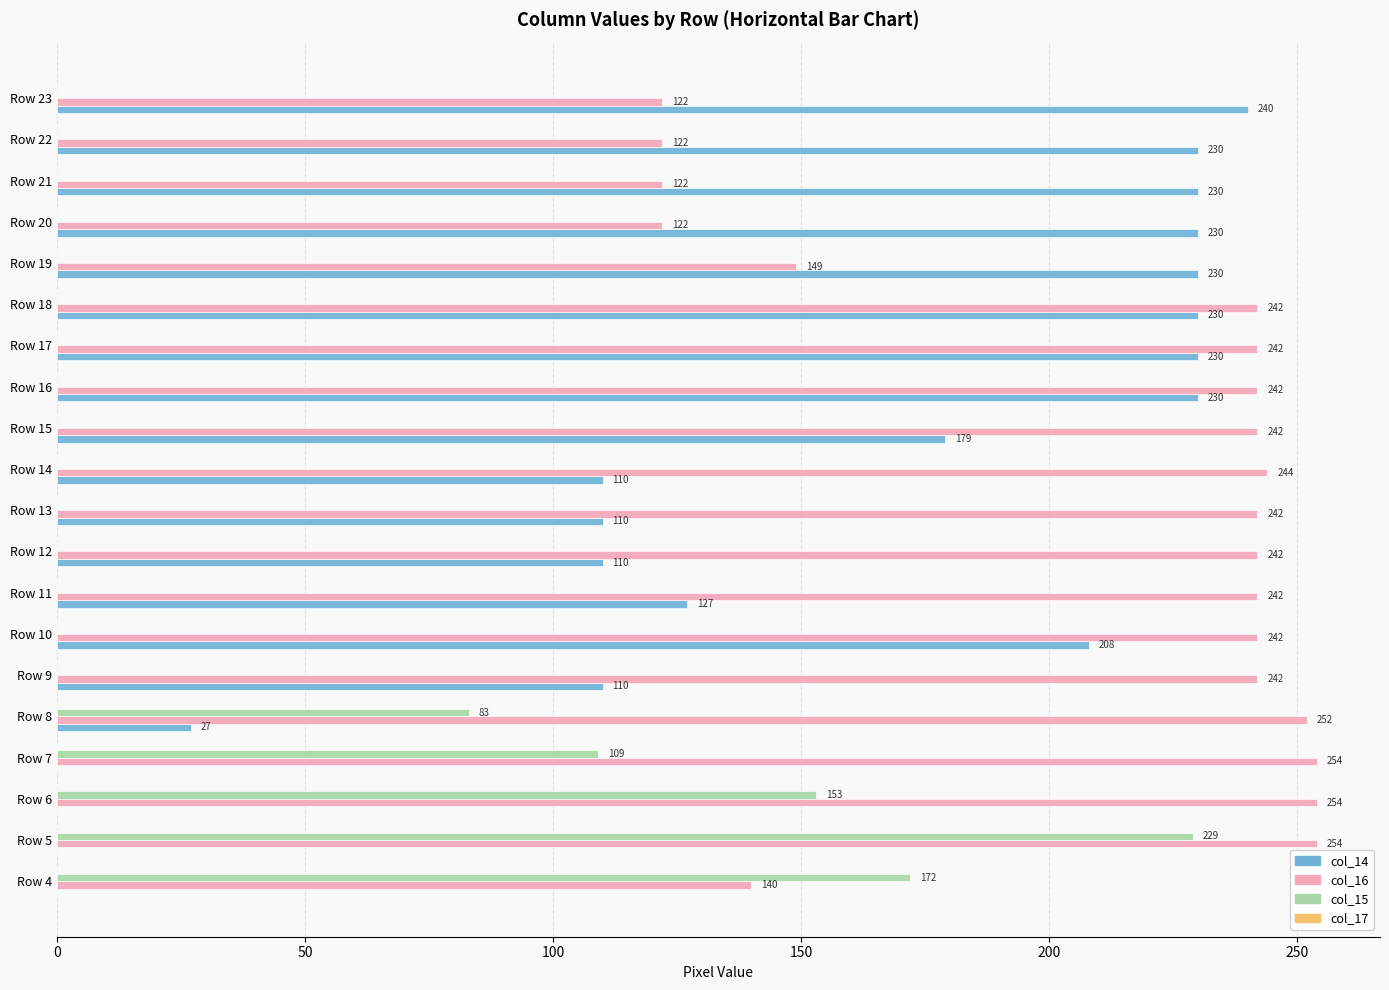

What is the greatest value displayed?

254